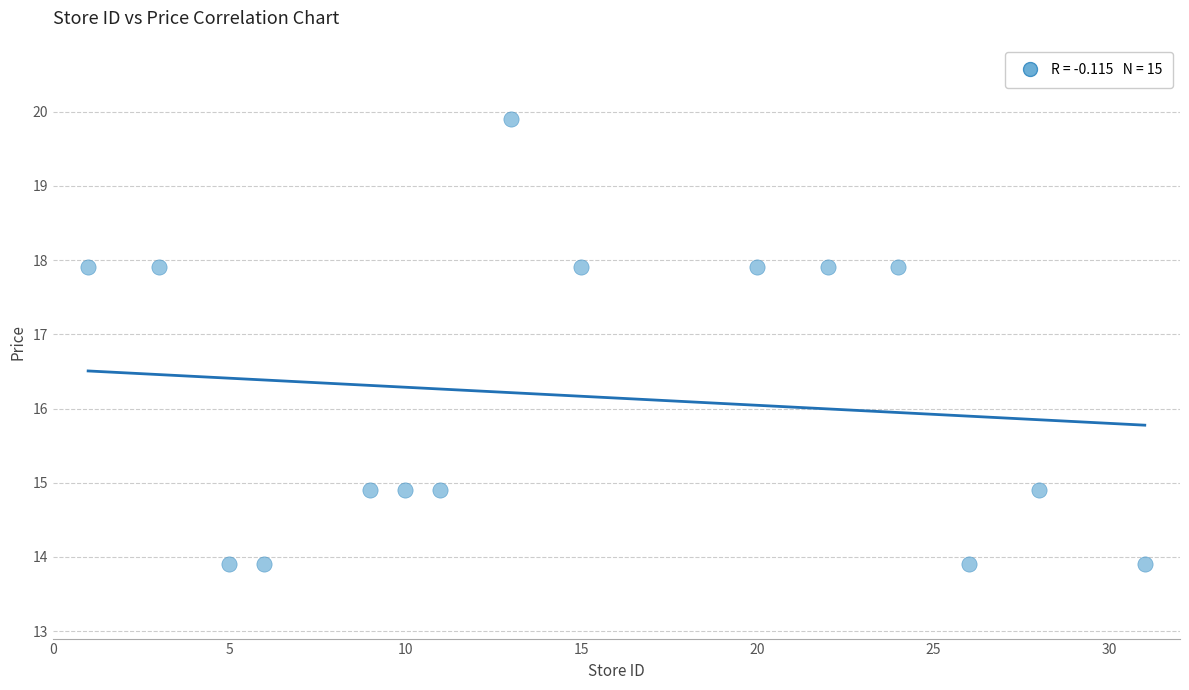

What is the range of Y values (max minus min)?

6.0